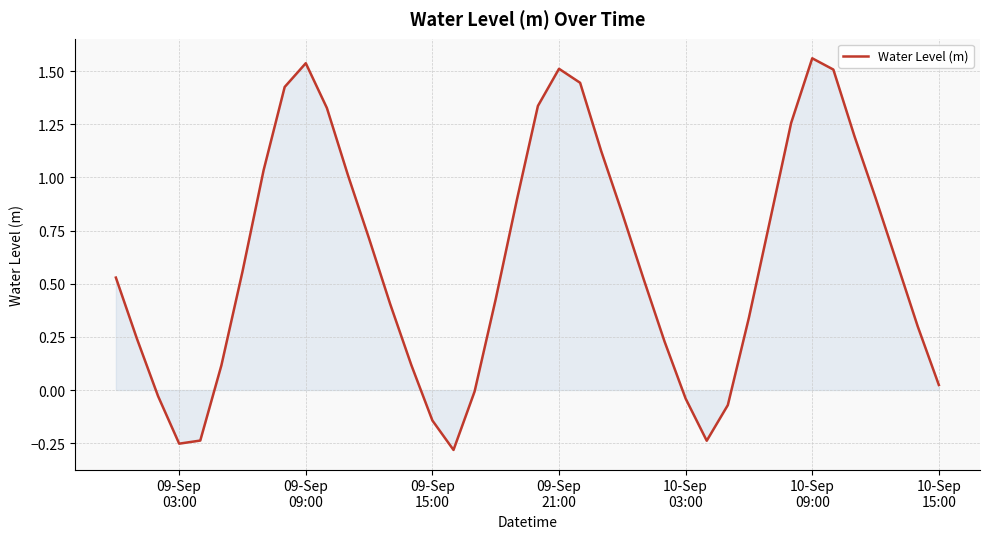

What is the difference between the maximum and minimum values?

1.8